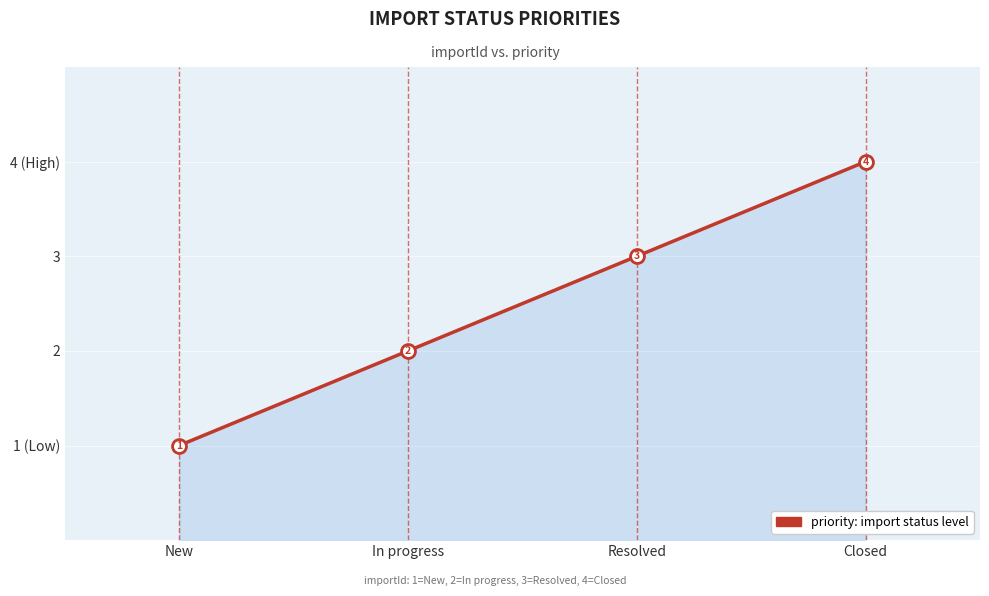

The value at Closed is 6. True or false?

False